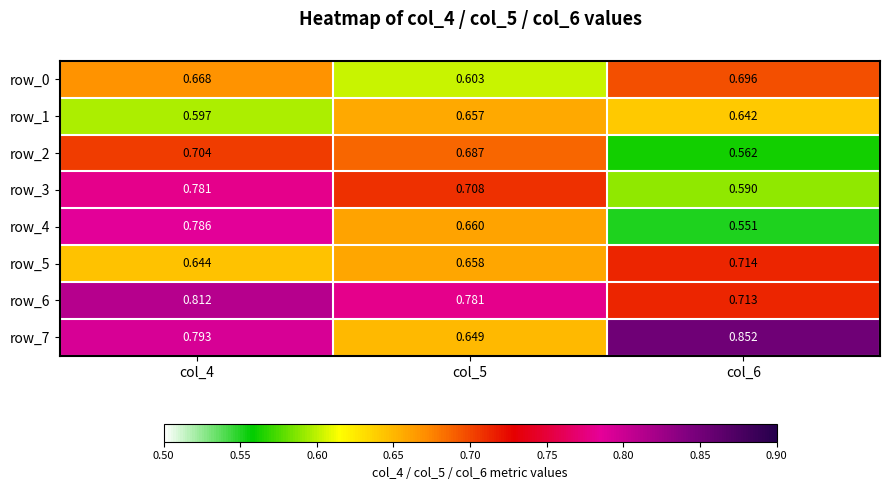

How many data points does each series have?

3